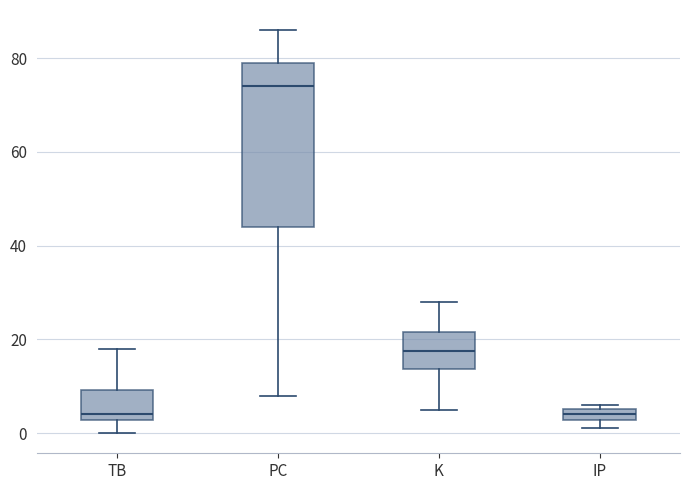

Which box's median line is the highest?

PC